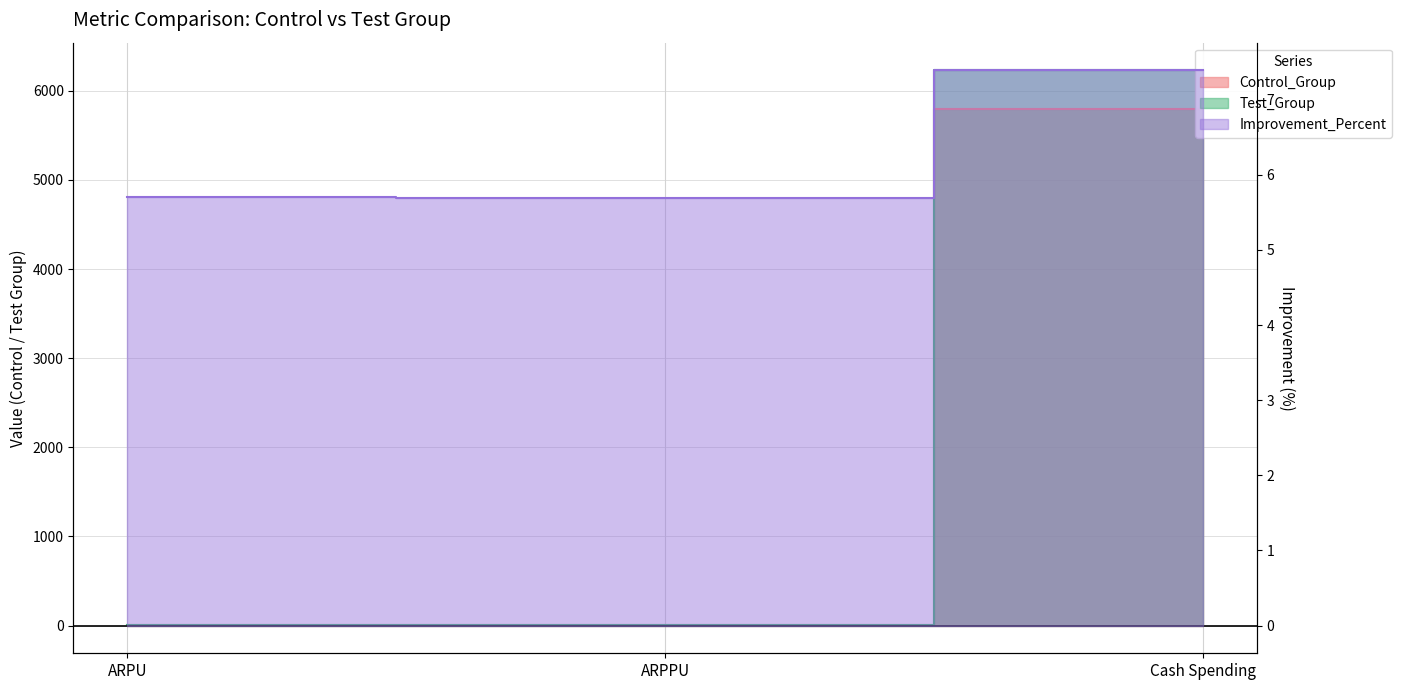

Reading left to right, transcribe all the data shown in this chart.

Control_Group: 5.8	5.8	5800.7
Test_Group: 6.2	6.2	6229.6
Improvement_Percent: 5.7	5.7	7.4